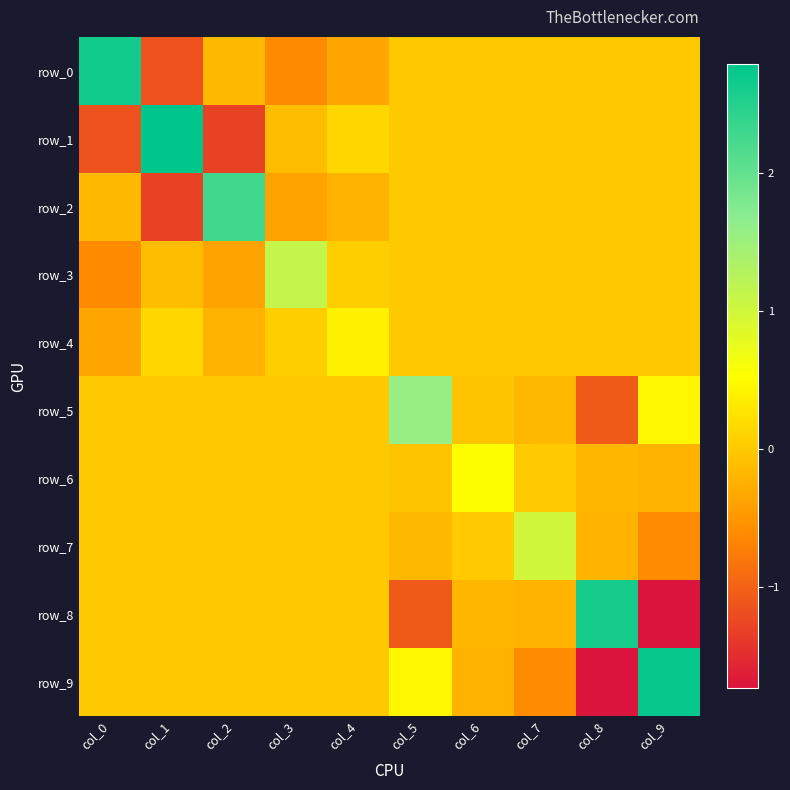

Where is row_5 nearest to the value 0?

col_0